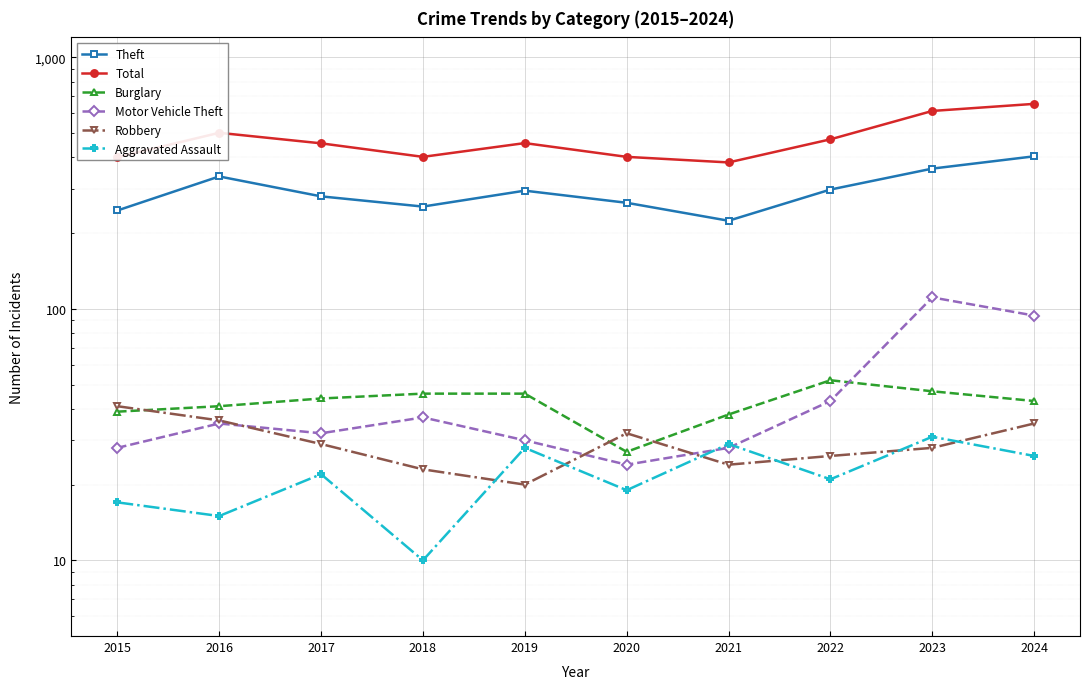

The Motor Vehicle Theft series shows 28 at 2021. True or false?

True